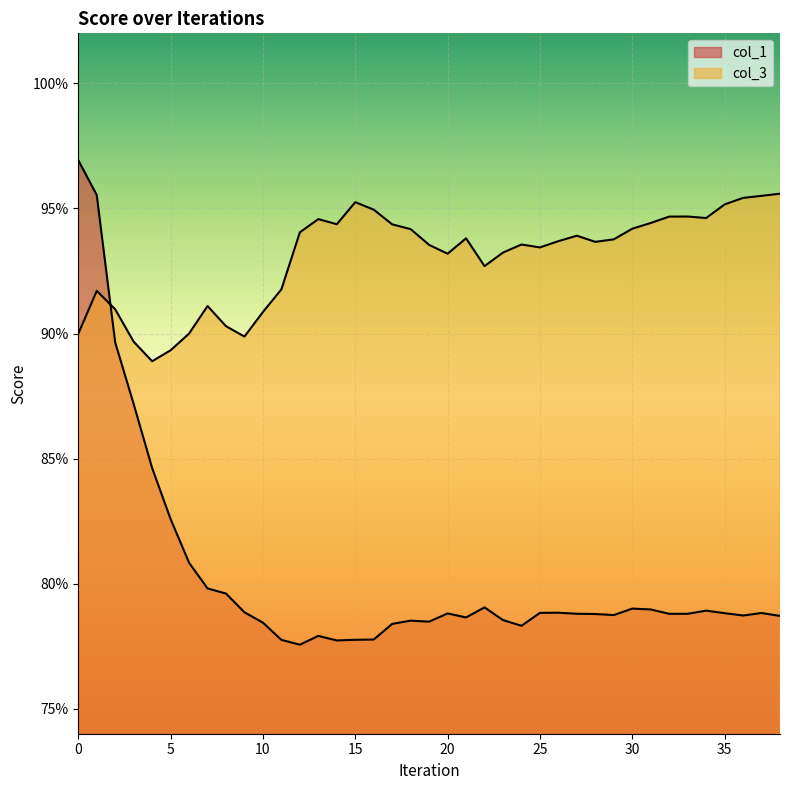

At how many categories does at least one series exceed 0?

39